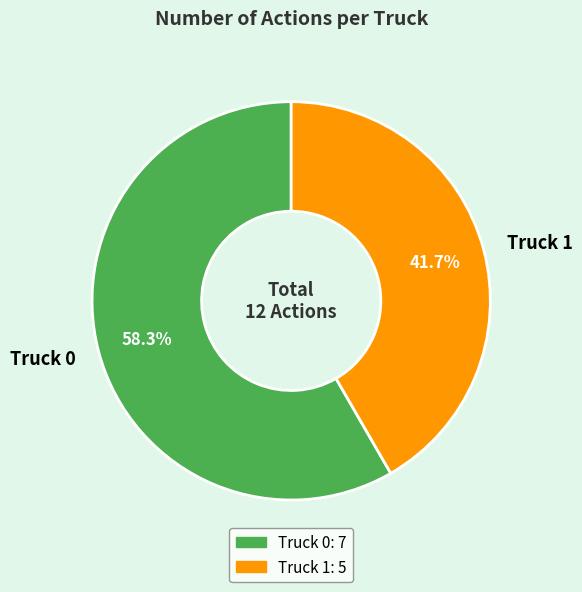

Between Truck 0 and Truck 1, which is larger?

Truck 0